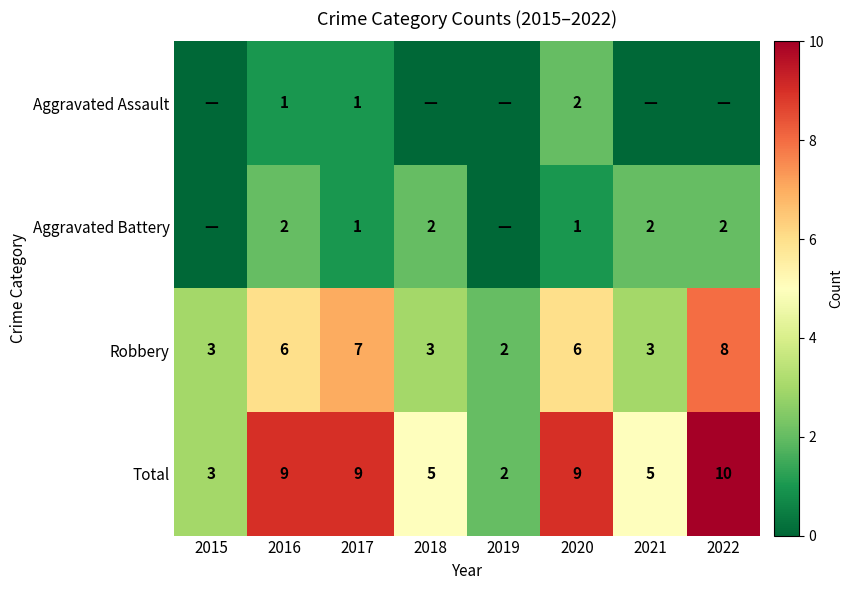

The value of Robbery at 2015 is 2. True or false?

False